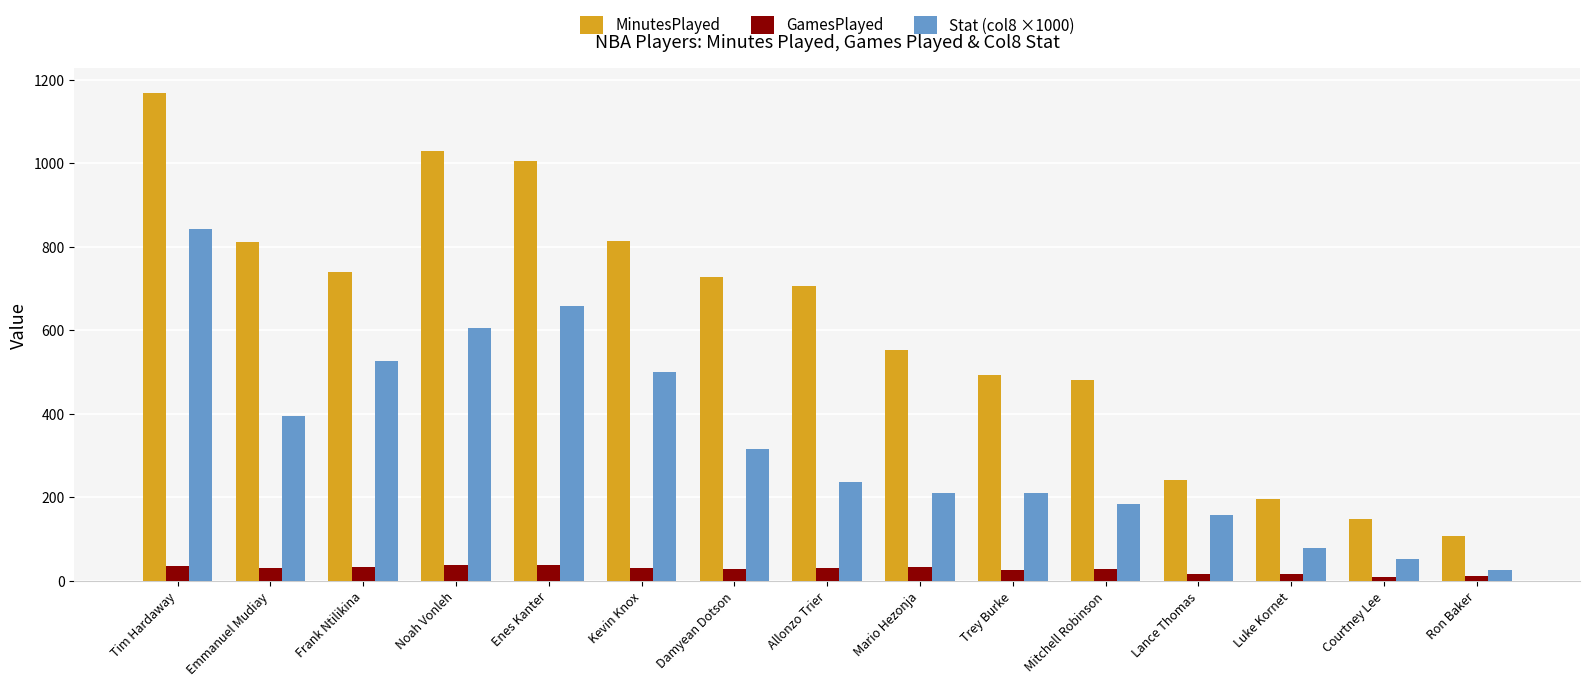

What is the difference between the MinutesPlayed values at Kevin Knox and Mario Hezonja?

263.0